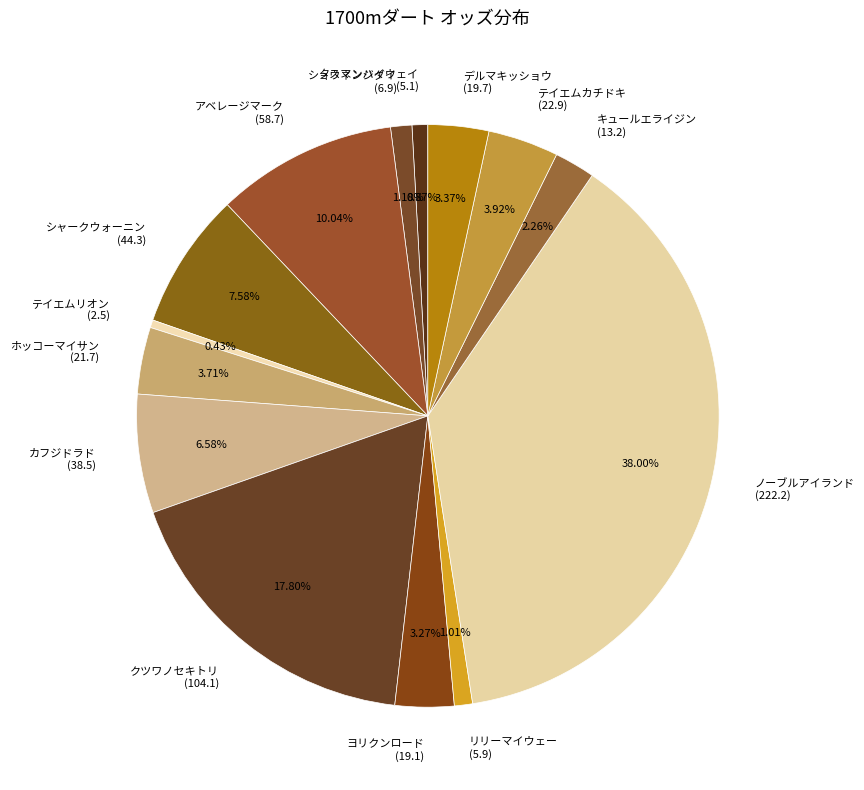

Is テイエムリオン (2.5) the majority of the pie?

No